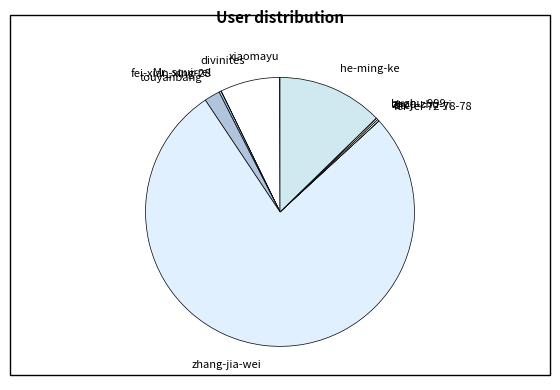

Which category has the biggest portion of the pie?

zhang-jia-wei